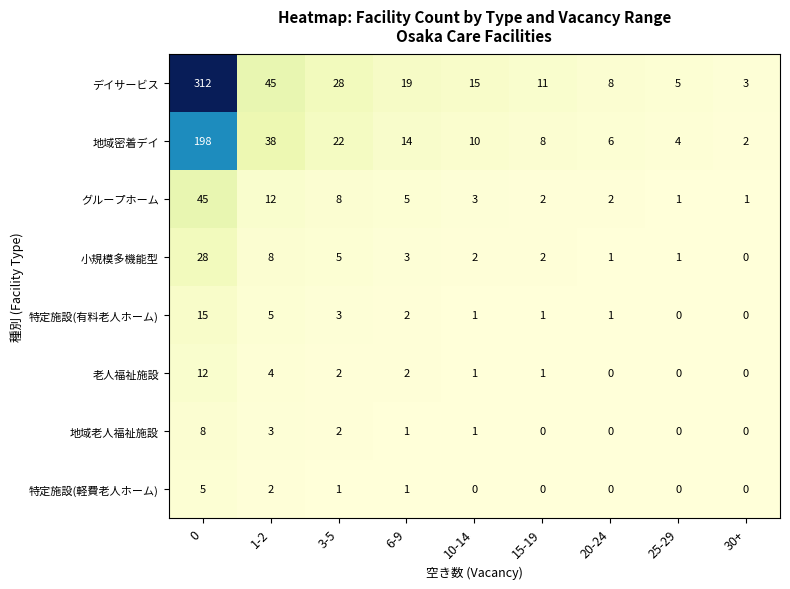

What is the sum of all 地域老人福祉施設 values?

15